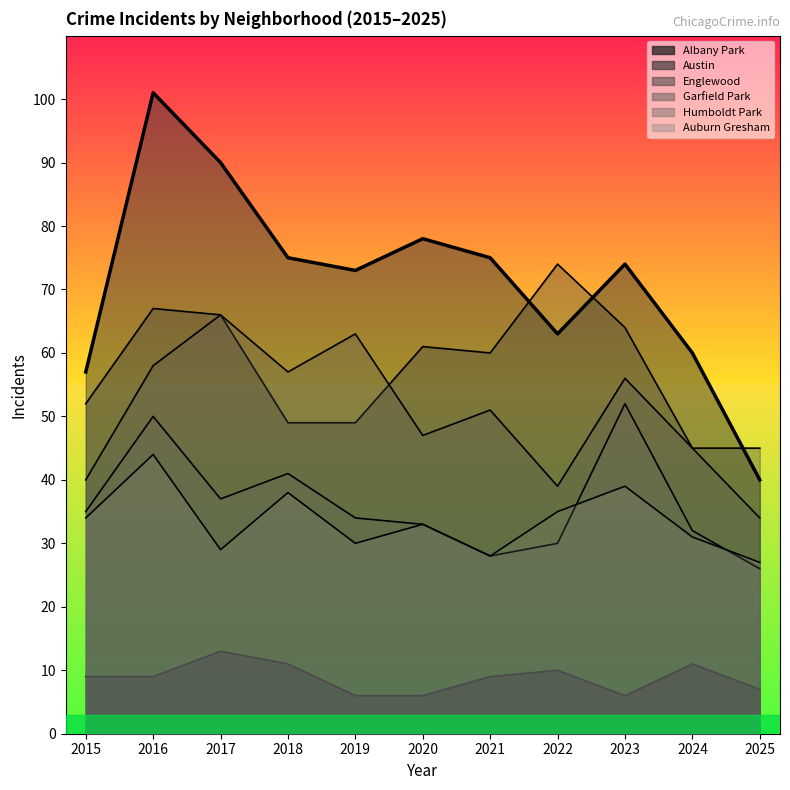

Between 2020 and 2021, which is larger?

2020